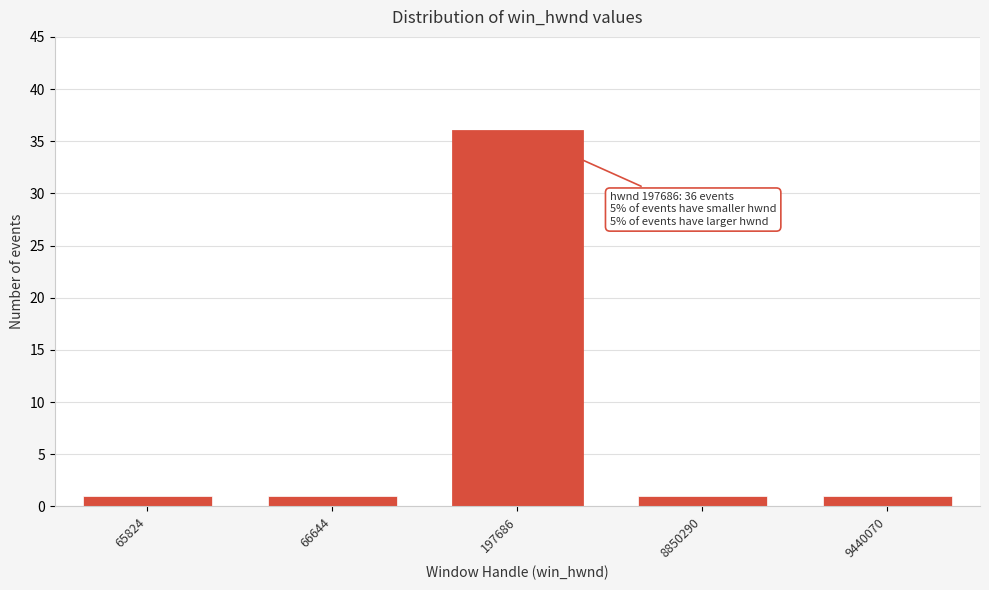

Reading right to left, what are all the values shown in this chart?

1	1	36	1	1